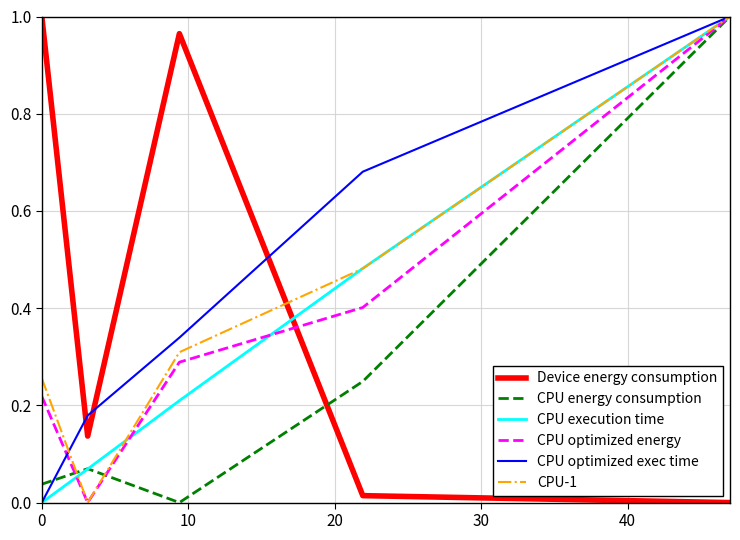

How many distinct data groups are displayed?

6